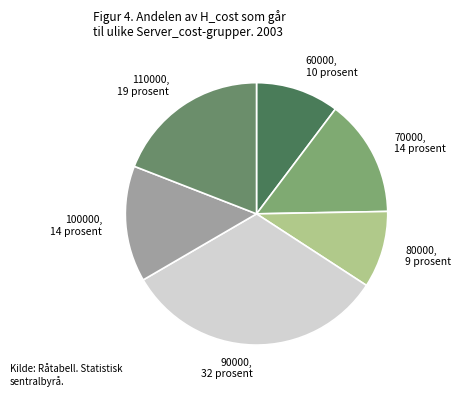

Does any single category account for the majority?

No